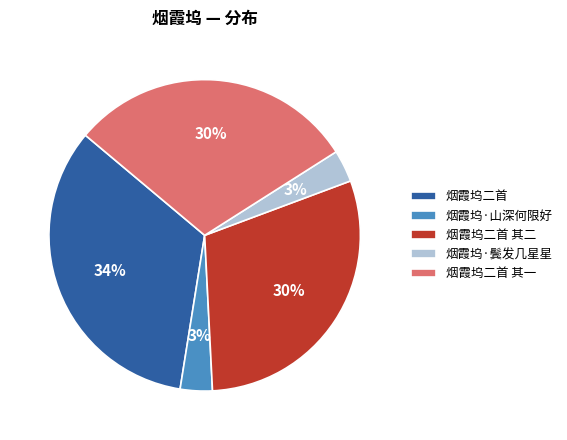

Which slice is the largest?

烟霞坞二首